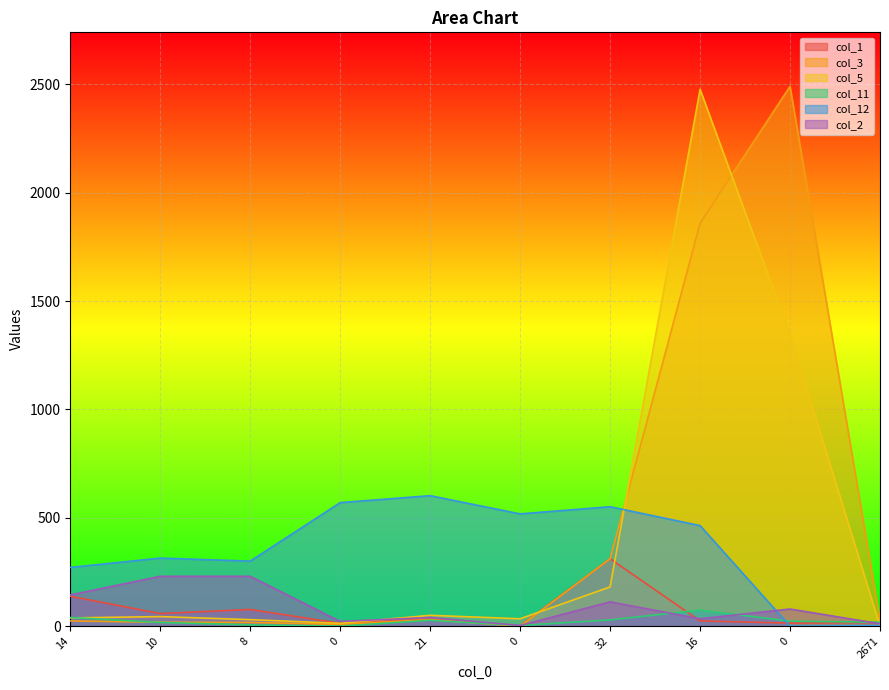

How many lines are shown in the chart?

6